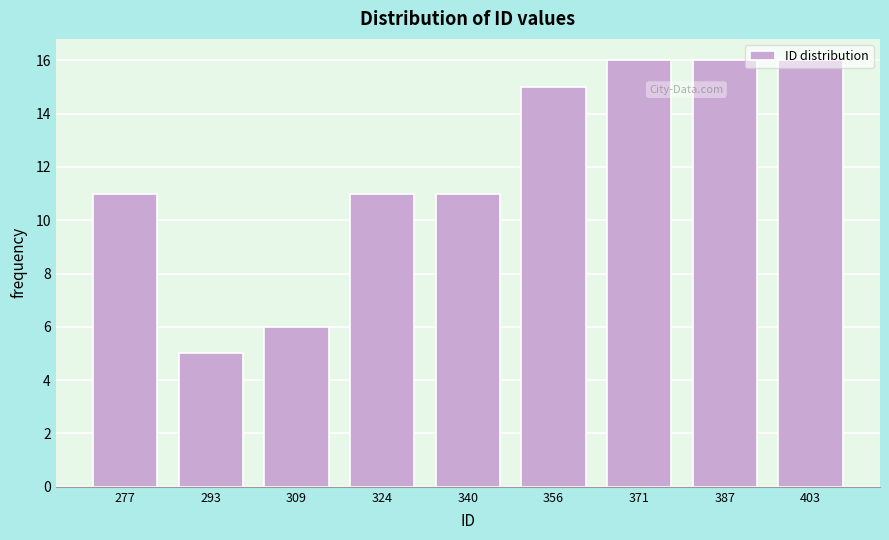

Reading left to right, list every bar in this chart as the range it spans on the x-axis followed by its height. Neither the bar edges nor the heights are printed on the chart, so give them approximately, as read against the axes.

270 to 286: 11
286 to 302: 5
302 to 318: 6
318 to 332: 11
332 to 348: 11
348 to 364: 15
364 to 380: 16
380 to 396: 16
396 to 412: 16